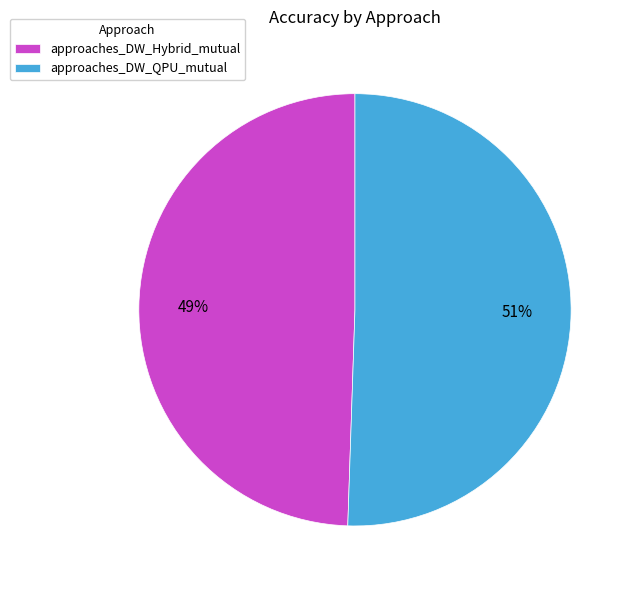

How many slices are in this pie chart?

2